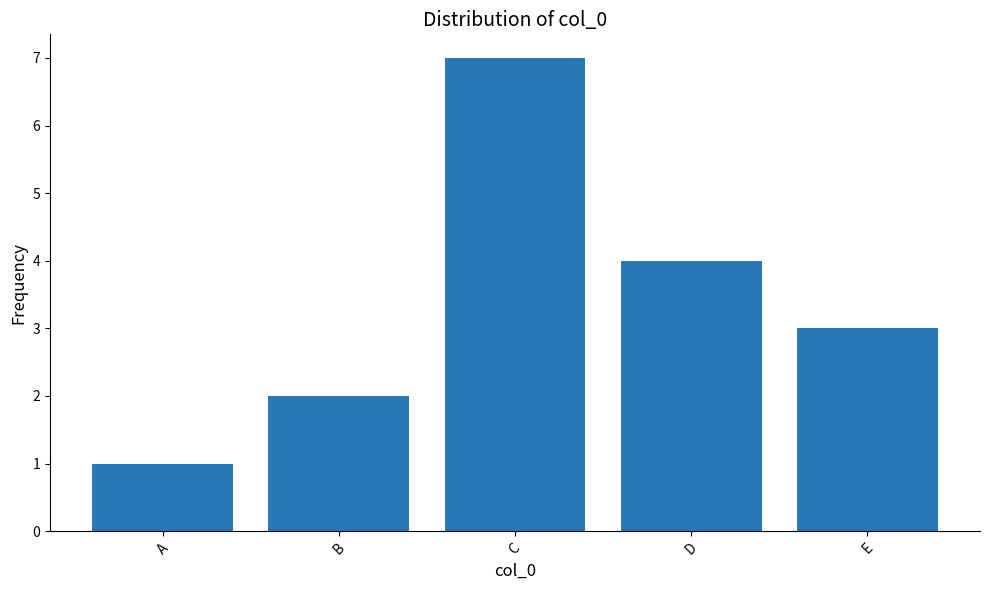

True or false: the data shows 4 at D.

True